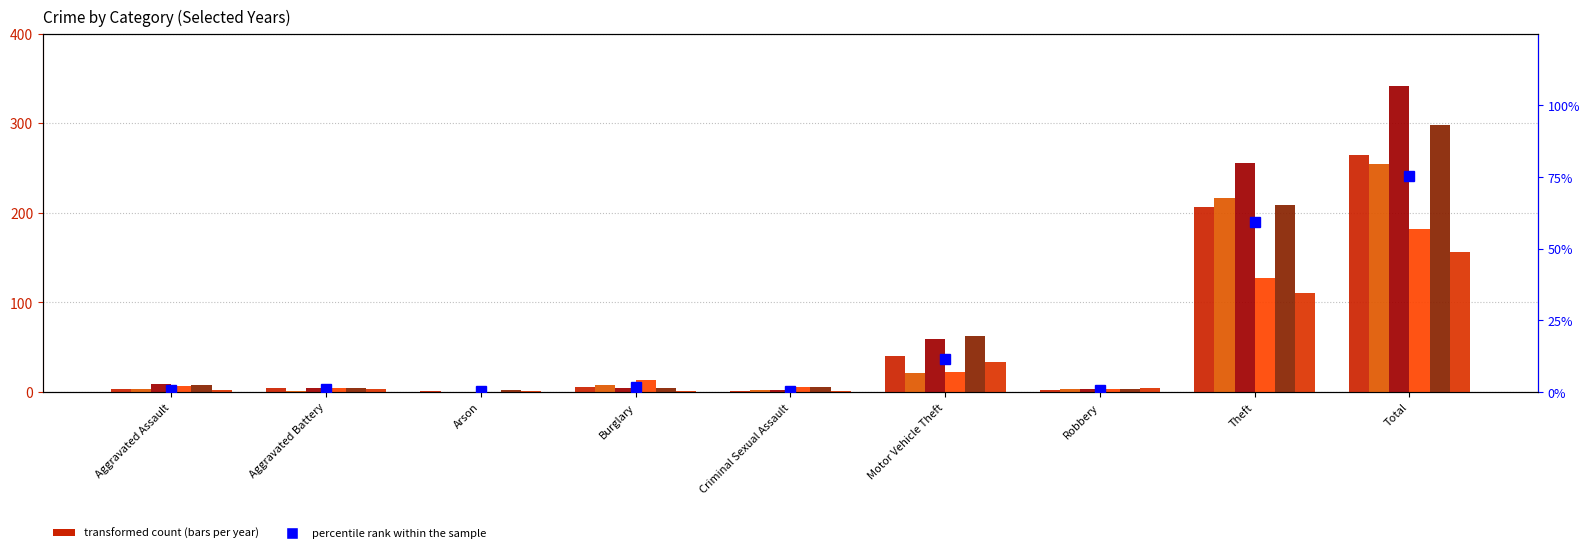

At which category does the chart reach its peak across all series?

Total